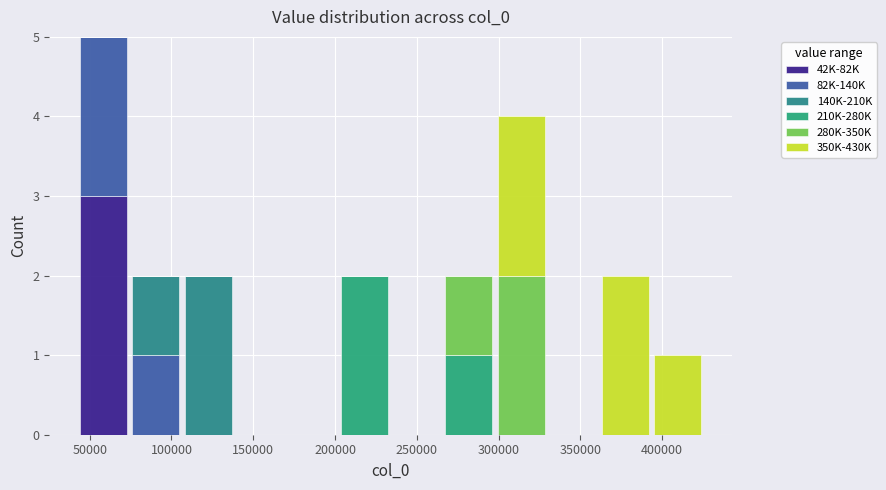

Which range on the x-axis has the tallest stacked bar (by total height)?

45000 to 75000